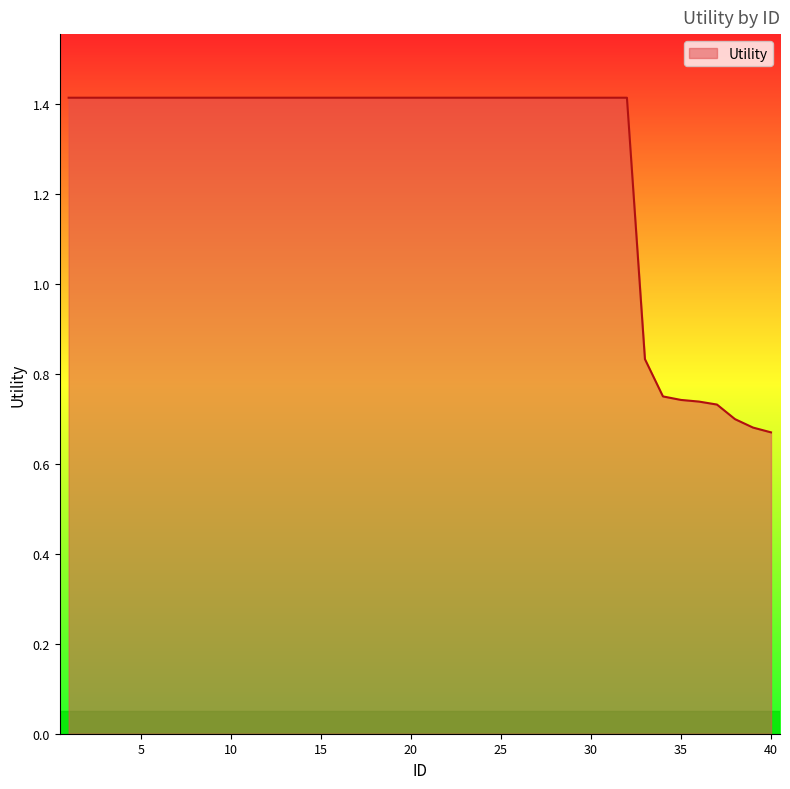

What is the greatest value displayed?

1.4